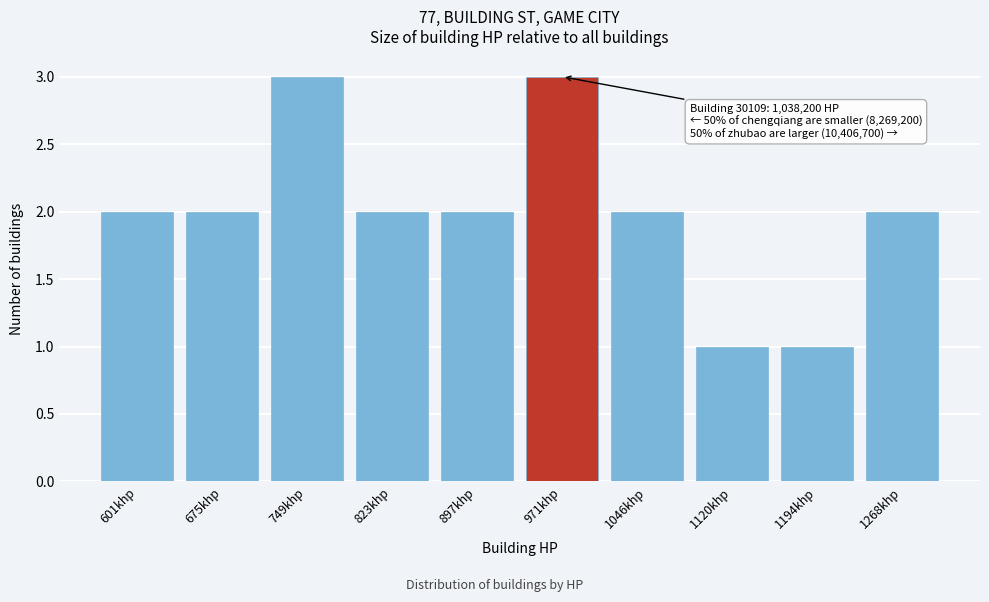

Reading left to right, what are all the values shown in this chart?

601khp=2	675khp=2	749khp=3	823khp=2	897khp=2	971khp=3	1046khp=2	1120khp=1	1194khp=1	1268khp=2